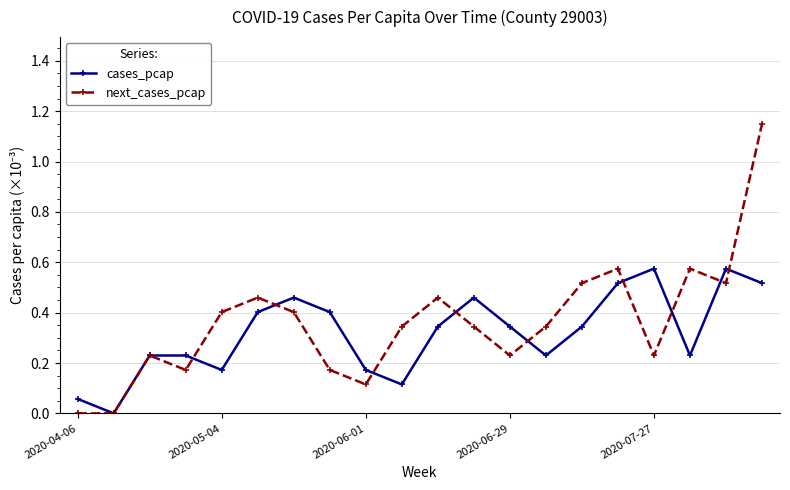

True or false: next_cases_pcap has more than 0 points higher than both neighbors.

True